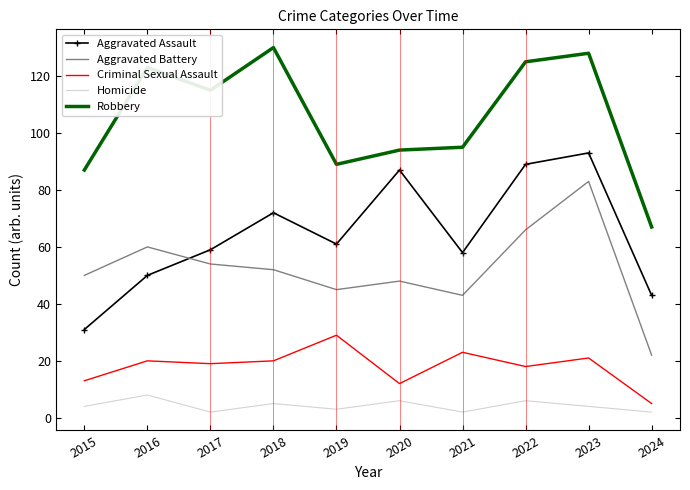

What is the difference between the maximum and minimum values in the Criminal Sexual Assault series?

24